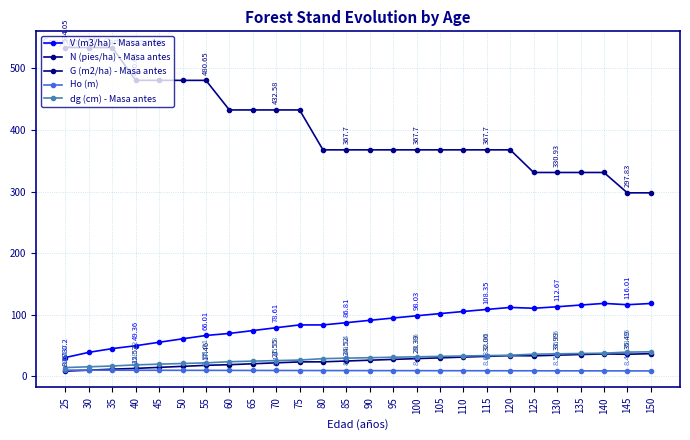

List the series in order of their peak value, lowest first.

Ho (m), G (m2/ha) - Masa antes, dg (cm) - Masa antes, V (m3/ha) - Masa antes, N (pies/ha) - Masa antes